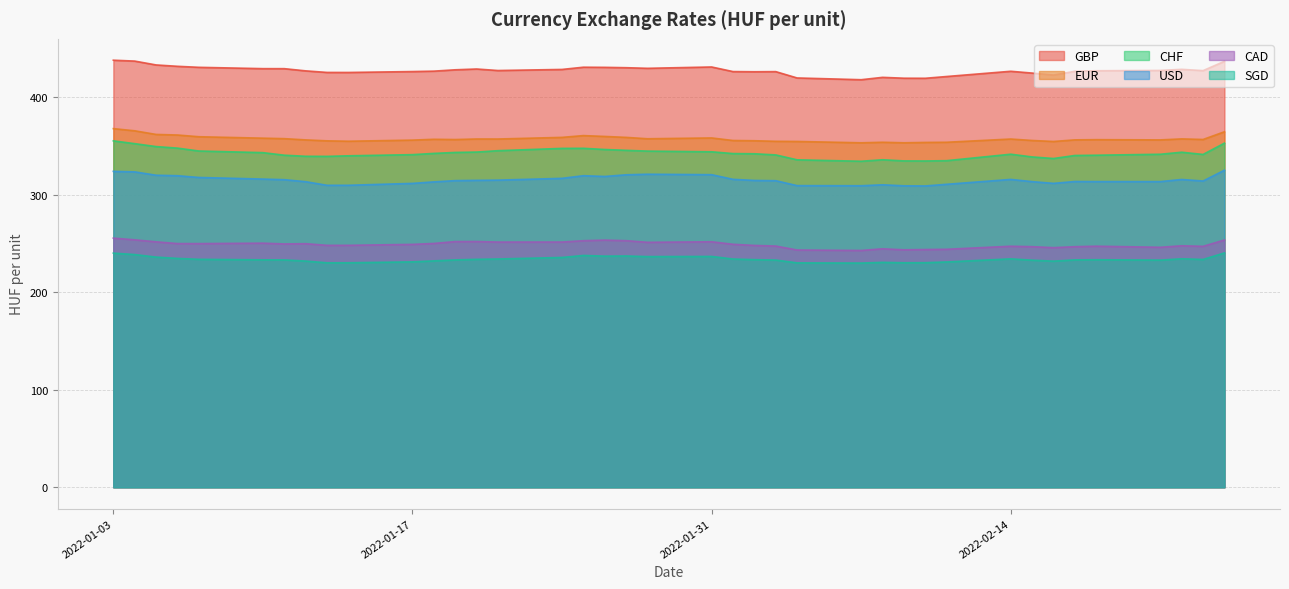

True or false: CAD and EUR cross at least once.

False